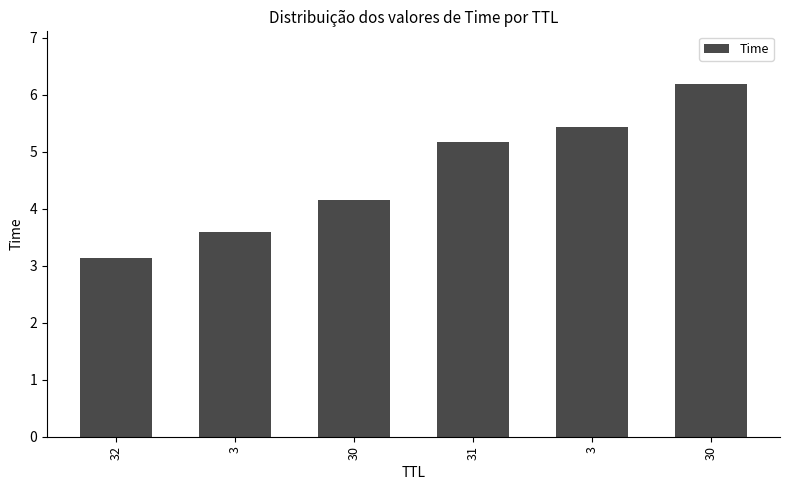

What is the average value?

4.6